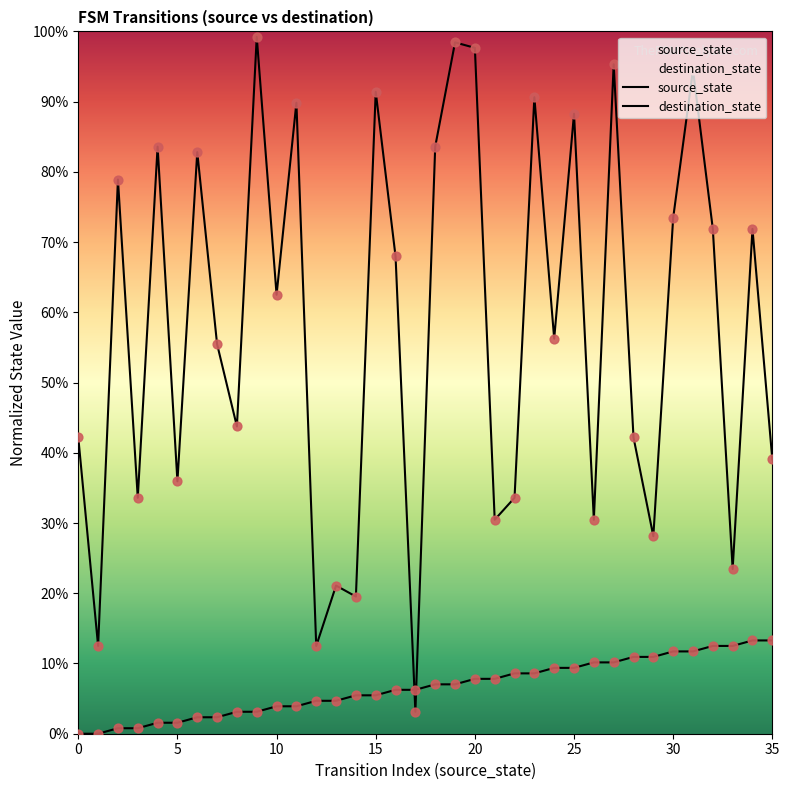

Which series has the largest total across all categories?

destination_state